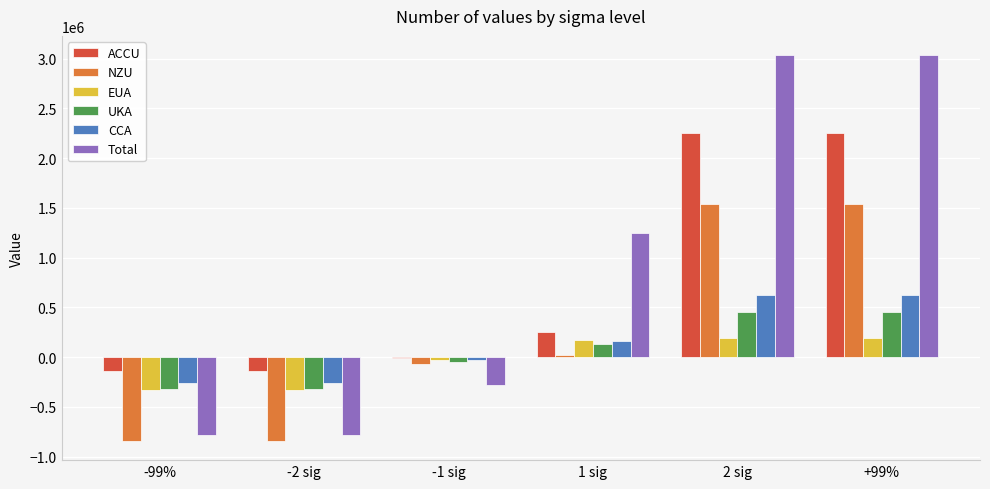

What is the total value across all series at 1 sig?

1980271.2